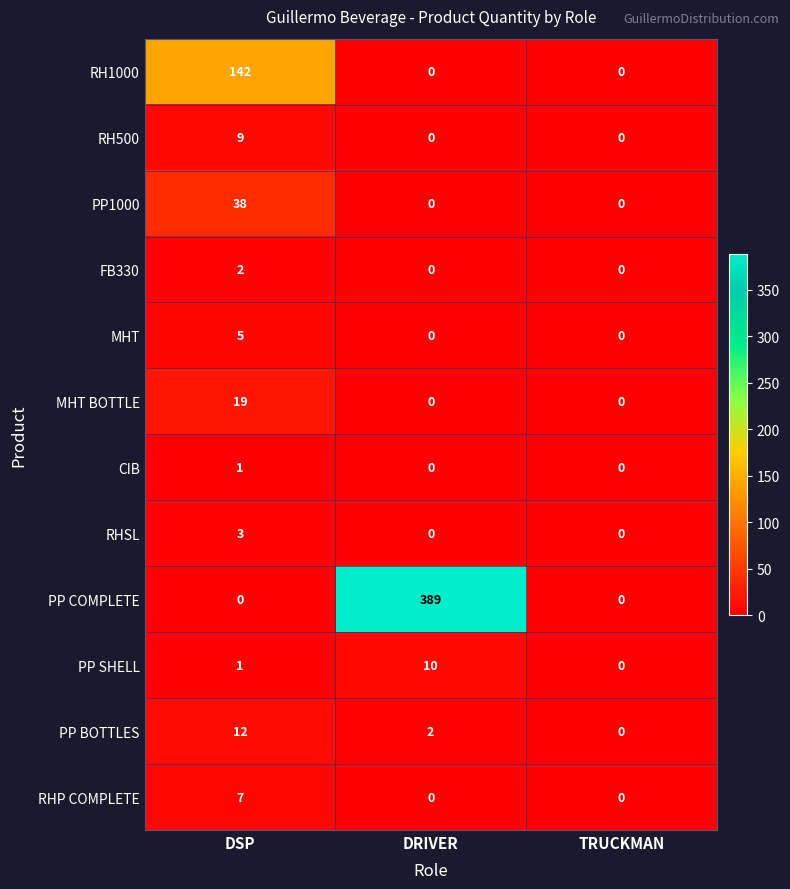

What is the highest value of the RH1000 series?

142